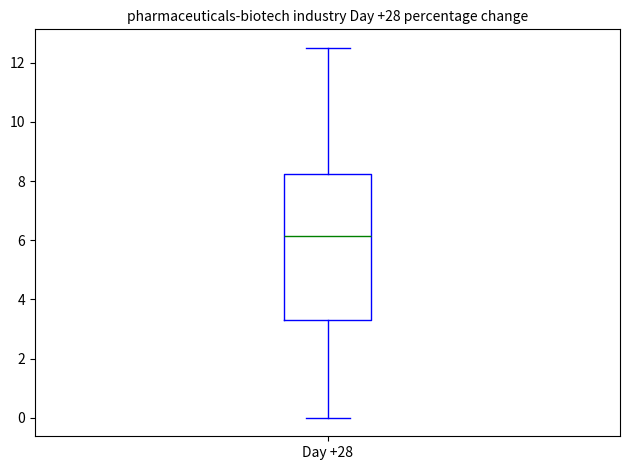

Where does the median line of the box for Day +28 sit on the y-axis? The values are not printed on the chart, so give them approximately, as read against the axis.

6.2